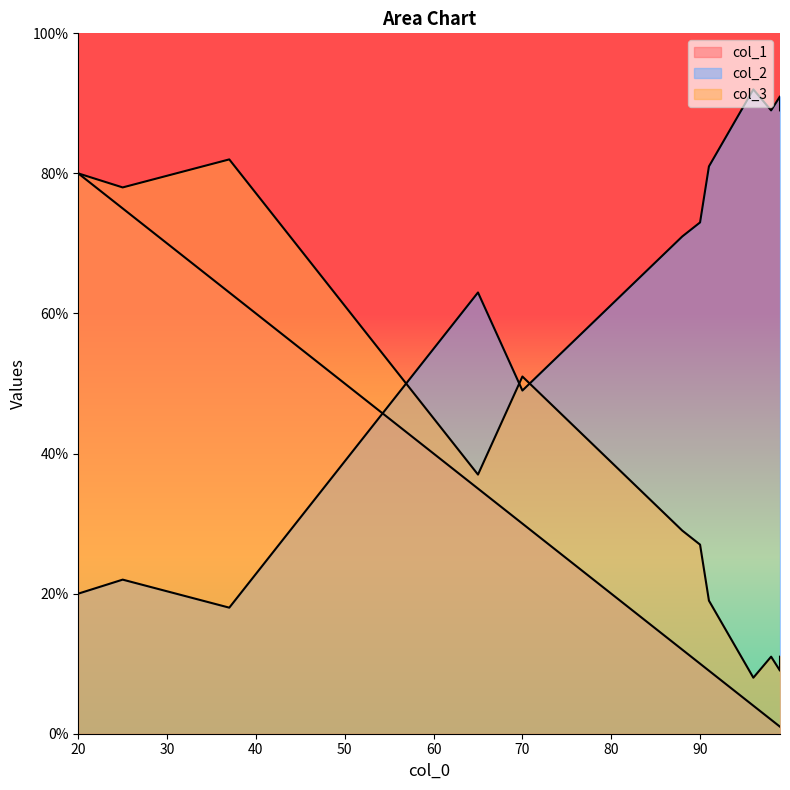

The value of col_3 at 37 is 18. True or false?

False